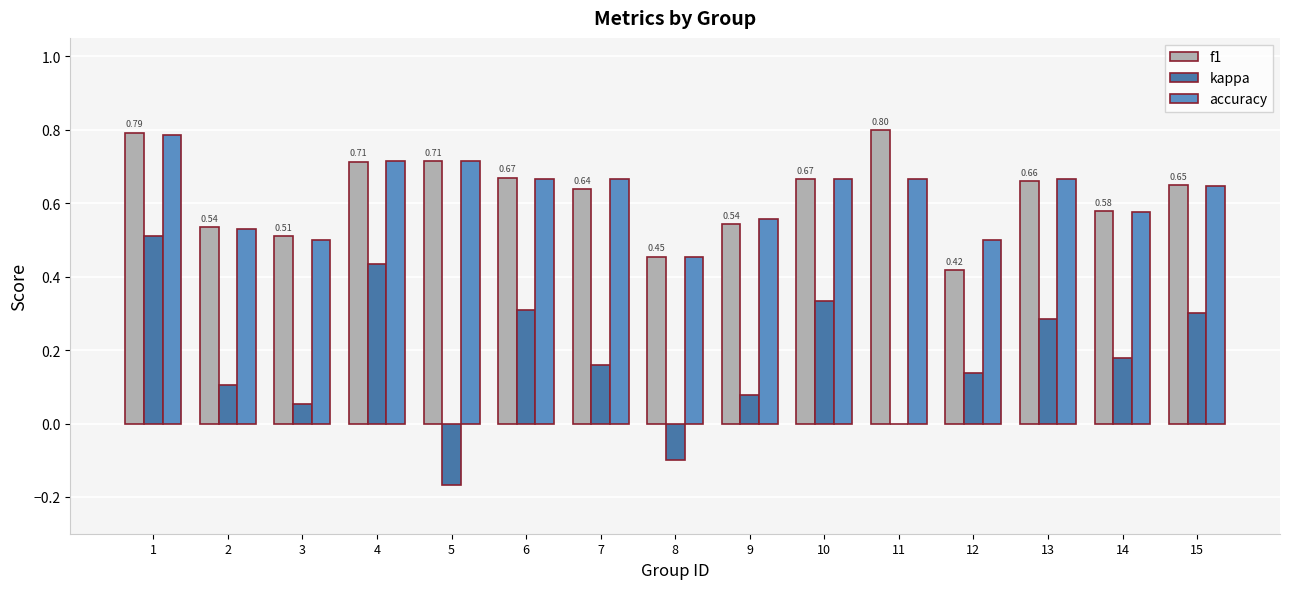

Which series changed the most between 6 and 7?

kappa